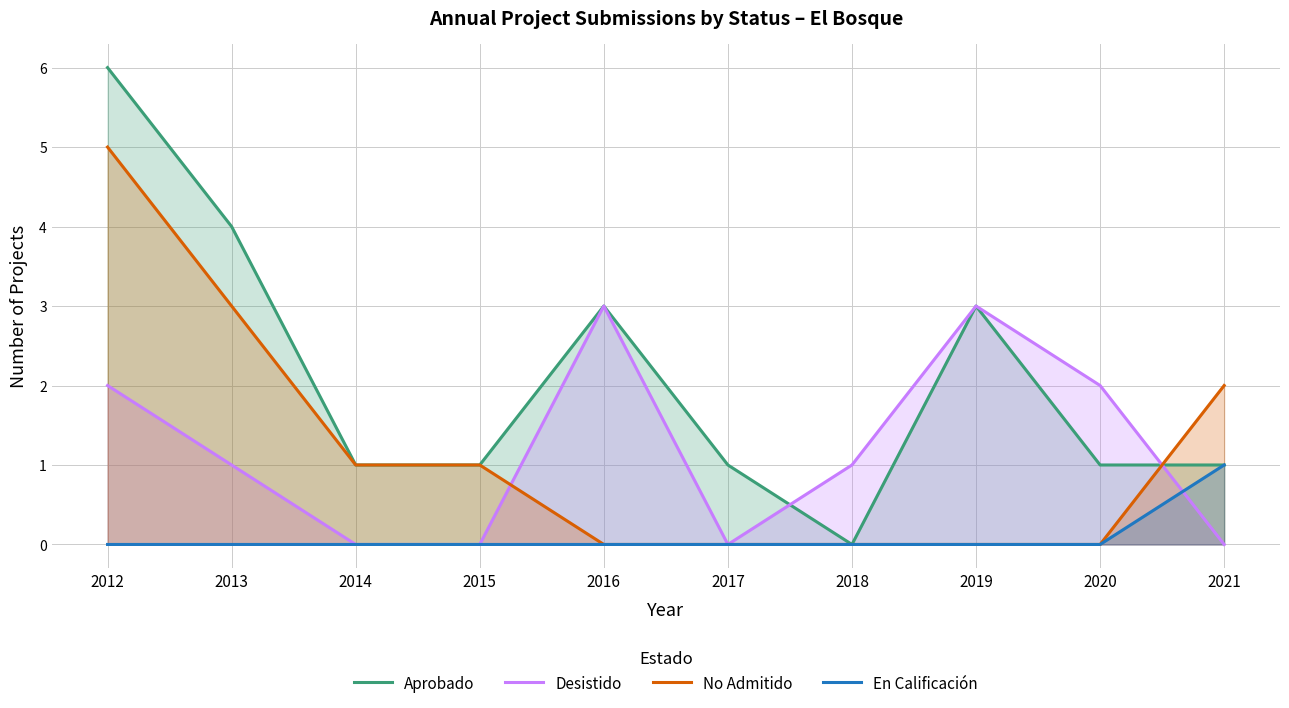

Where does the No Admitido series first go above 1?

2012